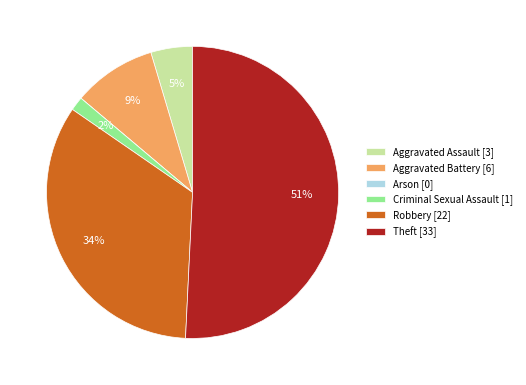

True or false: Robbery [22] accounts for 23% of the total.

False